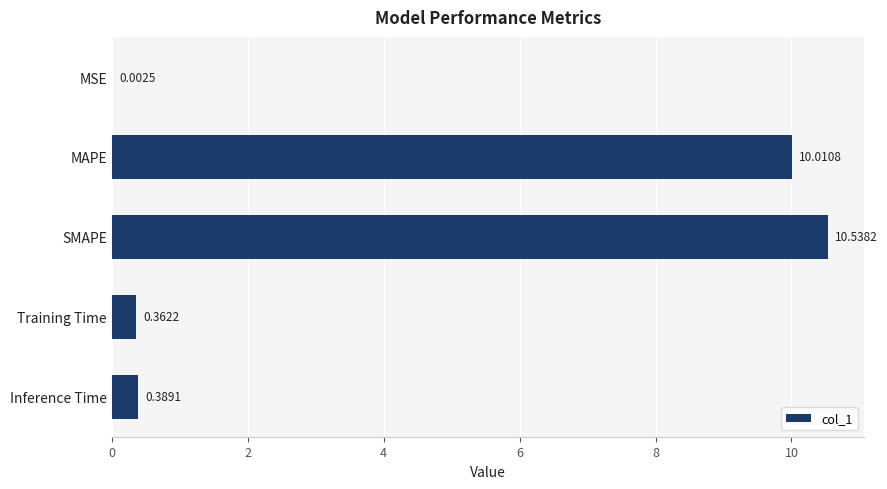

At which category does the chart reach its peak across all series?

SMAPE